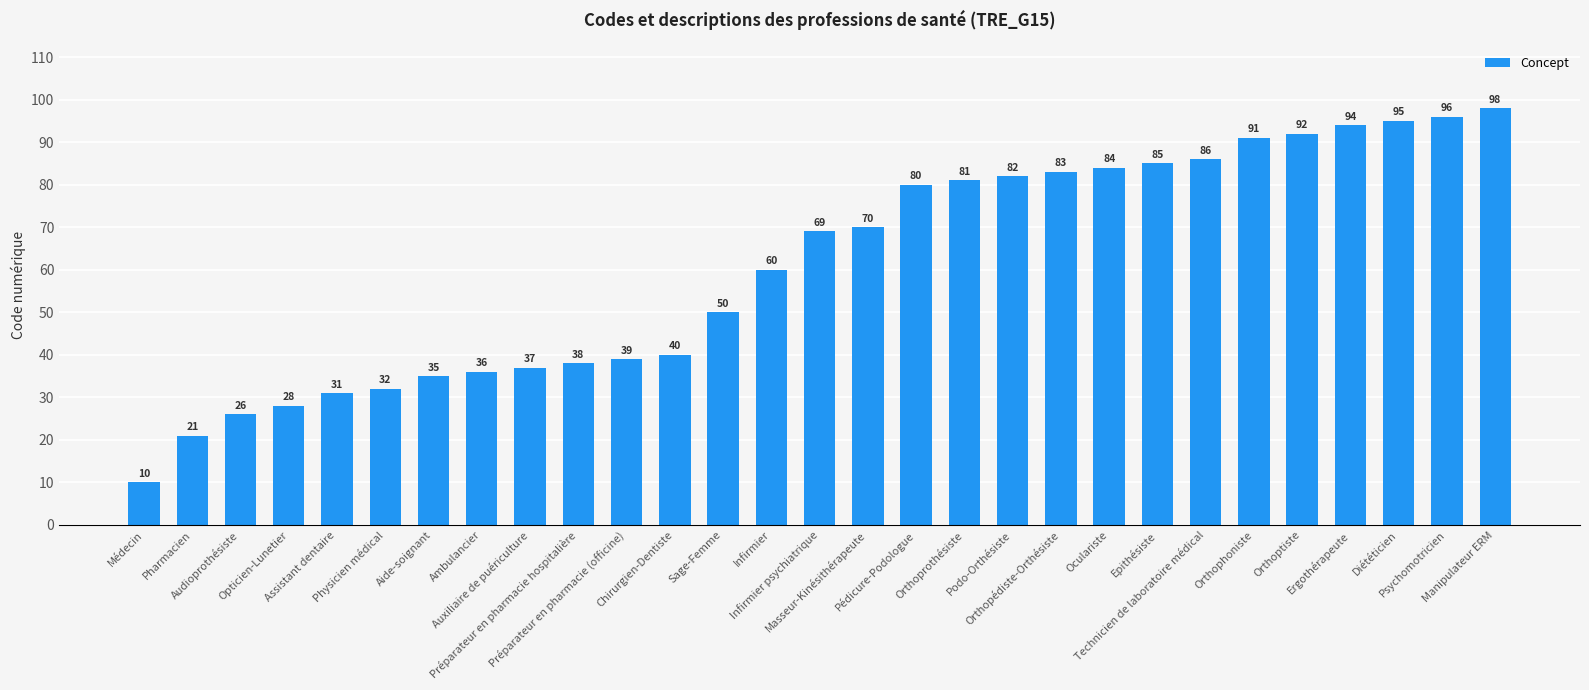

What is the minimum value shown in the chart?

10